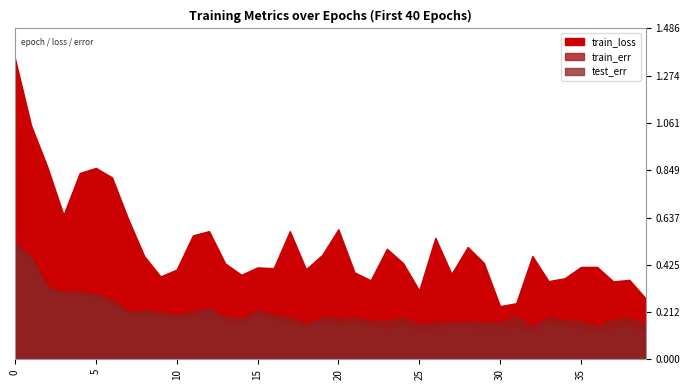

What is the difference between the second highest and minimum values in the train_err series?

0.3